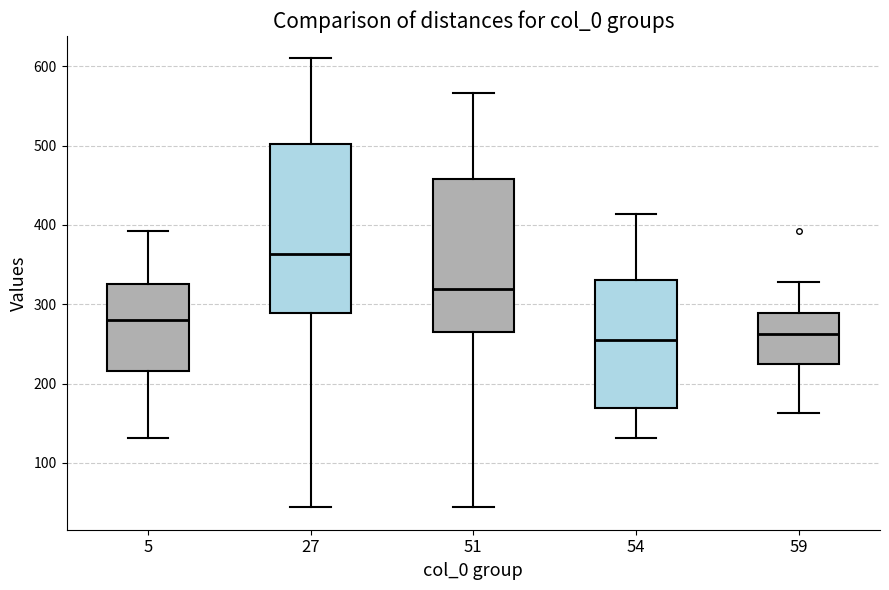

Reading left to right, read every box against the y-axis: the position of its median line, the range the box covers, and the ends of its whiskers. The values are not printed on the chart, so give them approximately, as read against the axis.

5: median 280, box 220 to 330, whiskers 130 to 390
27: median 360, box 290 to 500, whiskers 40 to 610
51: median 320, box 260 to 460, whiskers 40 to 570
54: median 260, box 170 to 330, whiskers 130 to 410
59: median 260, box 220 to 290, whiskers 160 to 330